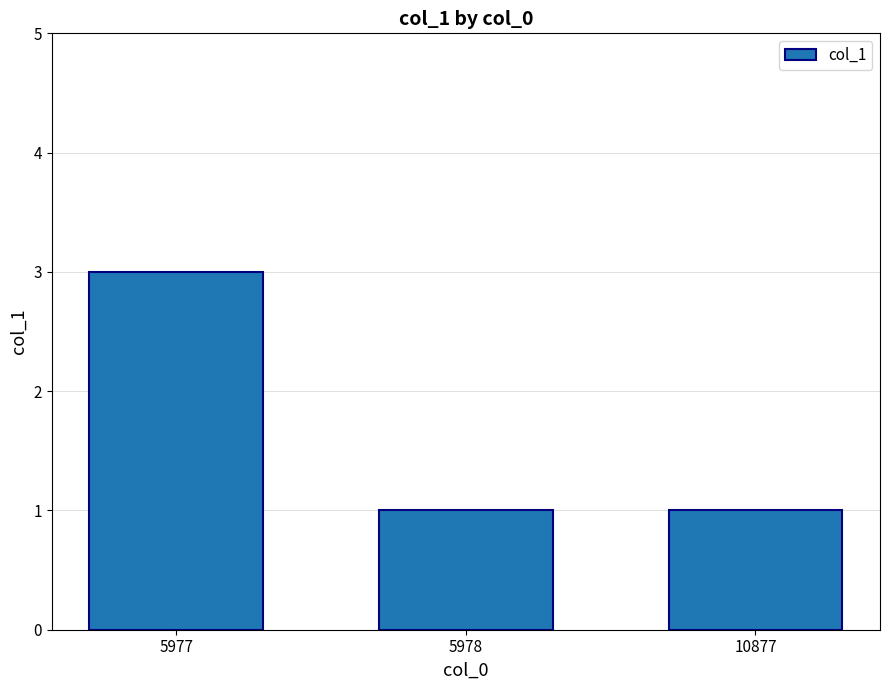

Is it true that the value at 5978 is 2?

False